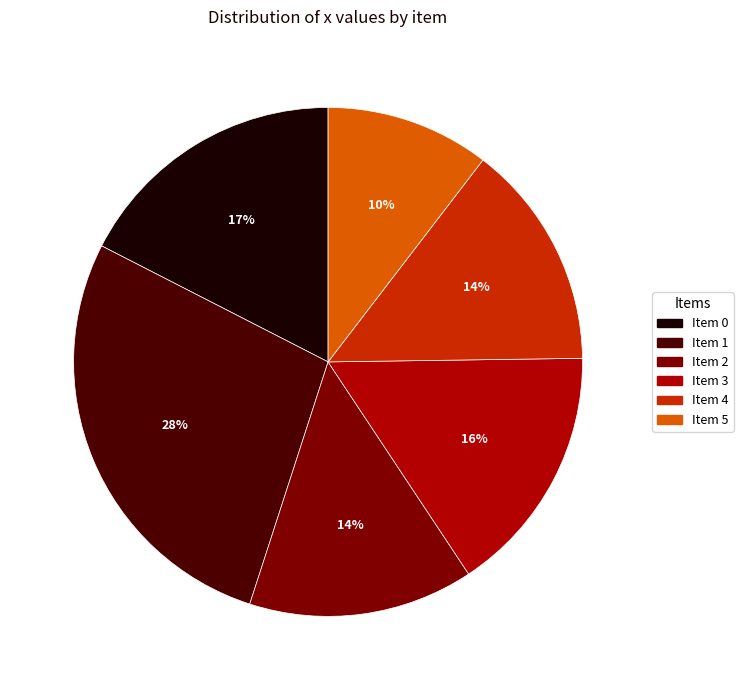

What percentage is the Item 5 slice, to the nearest percent?

10%